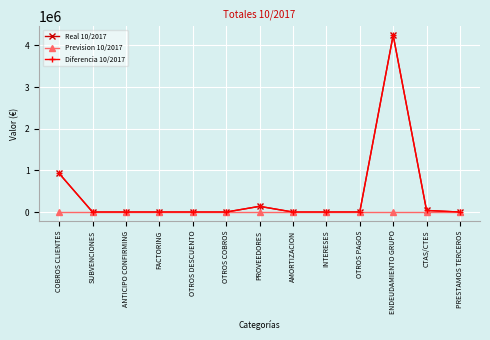

Is this an area chart (filled region under the line)?

No